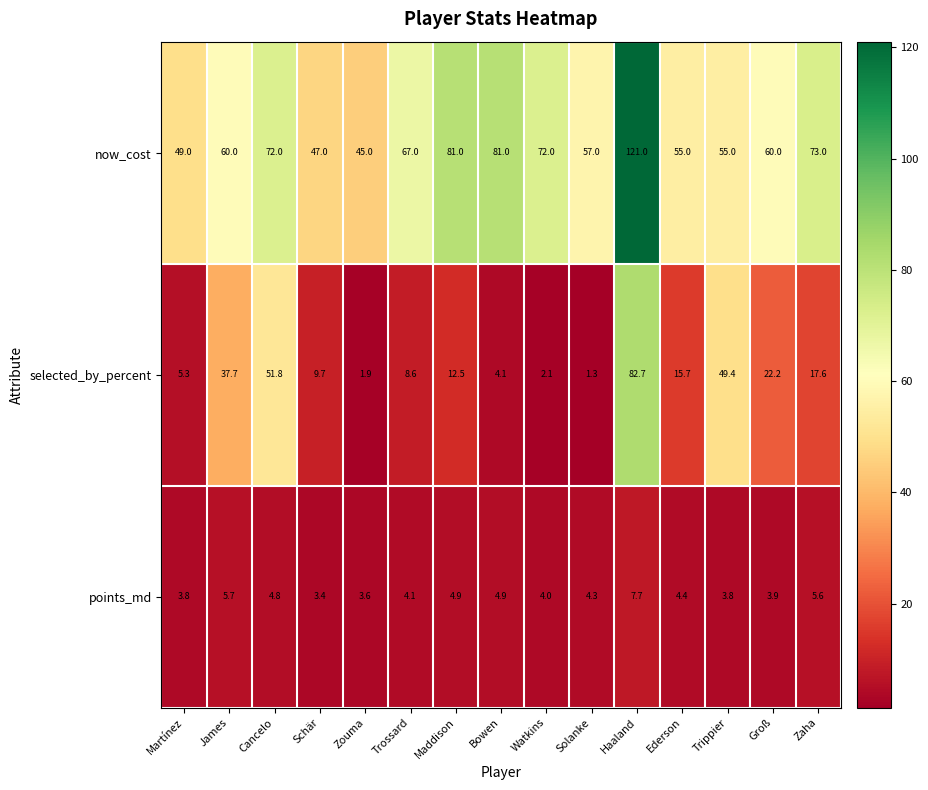

Rank the categories by selected_by_percent value from highest to lowest.

Haaland, Cancelo, Trippier, James, Groß, Zaha, Ederson, Maddison, Schär, Trossard, Martínez, Bowen, Watkins, Zouma, Solanke